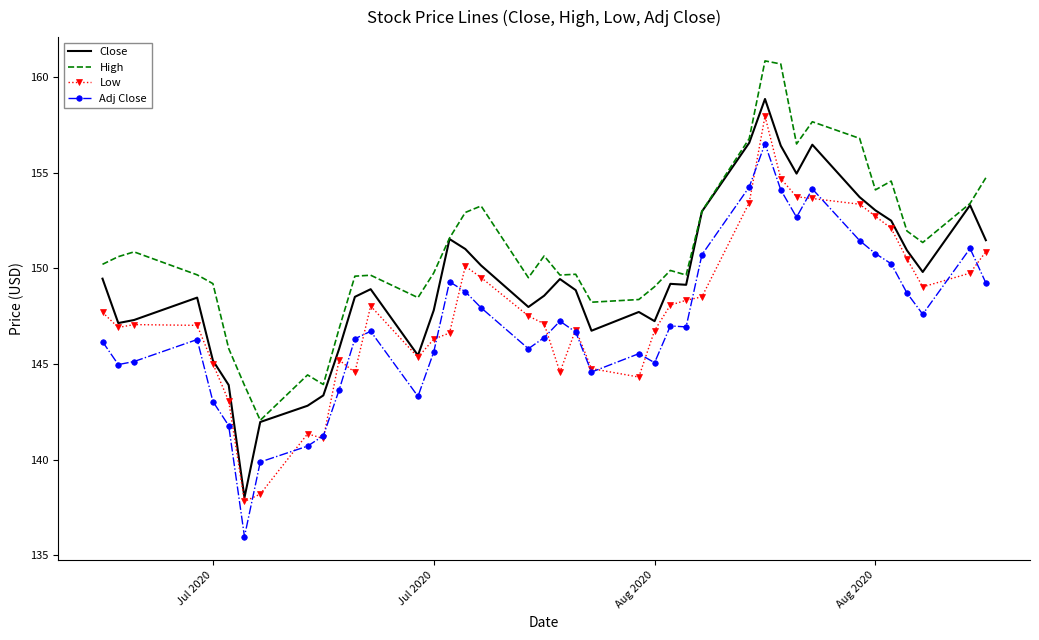

True or false: Low and High intersect in this chart.

False